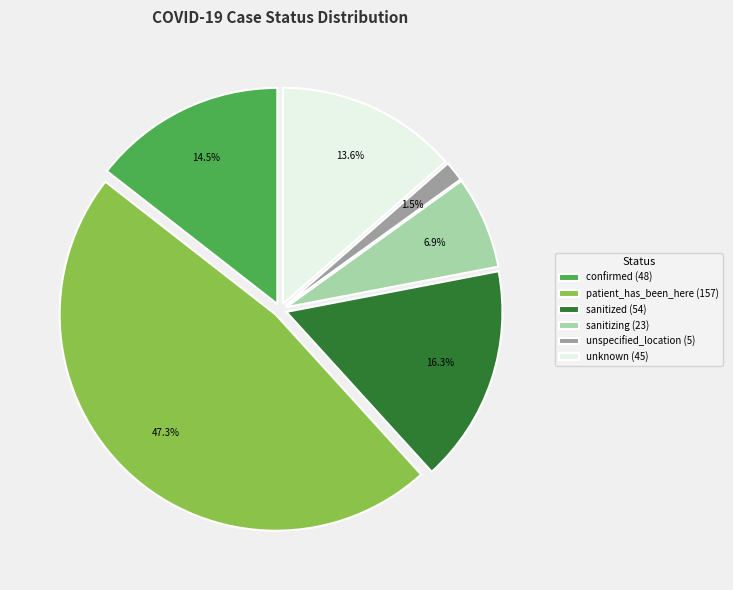

To the nearest percent, what percentage of the pie is sanitized?

16%